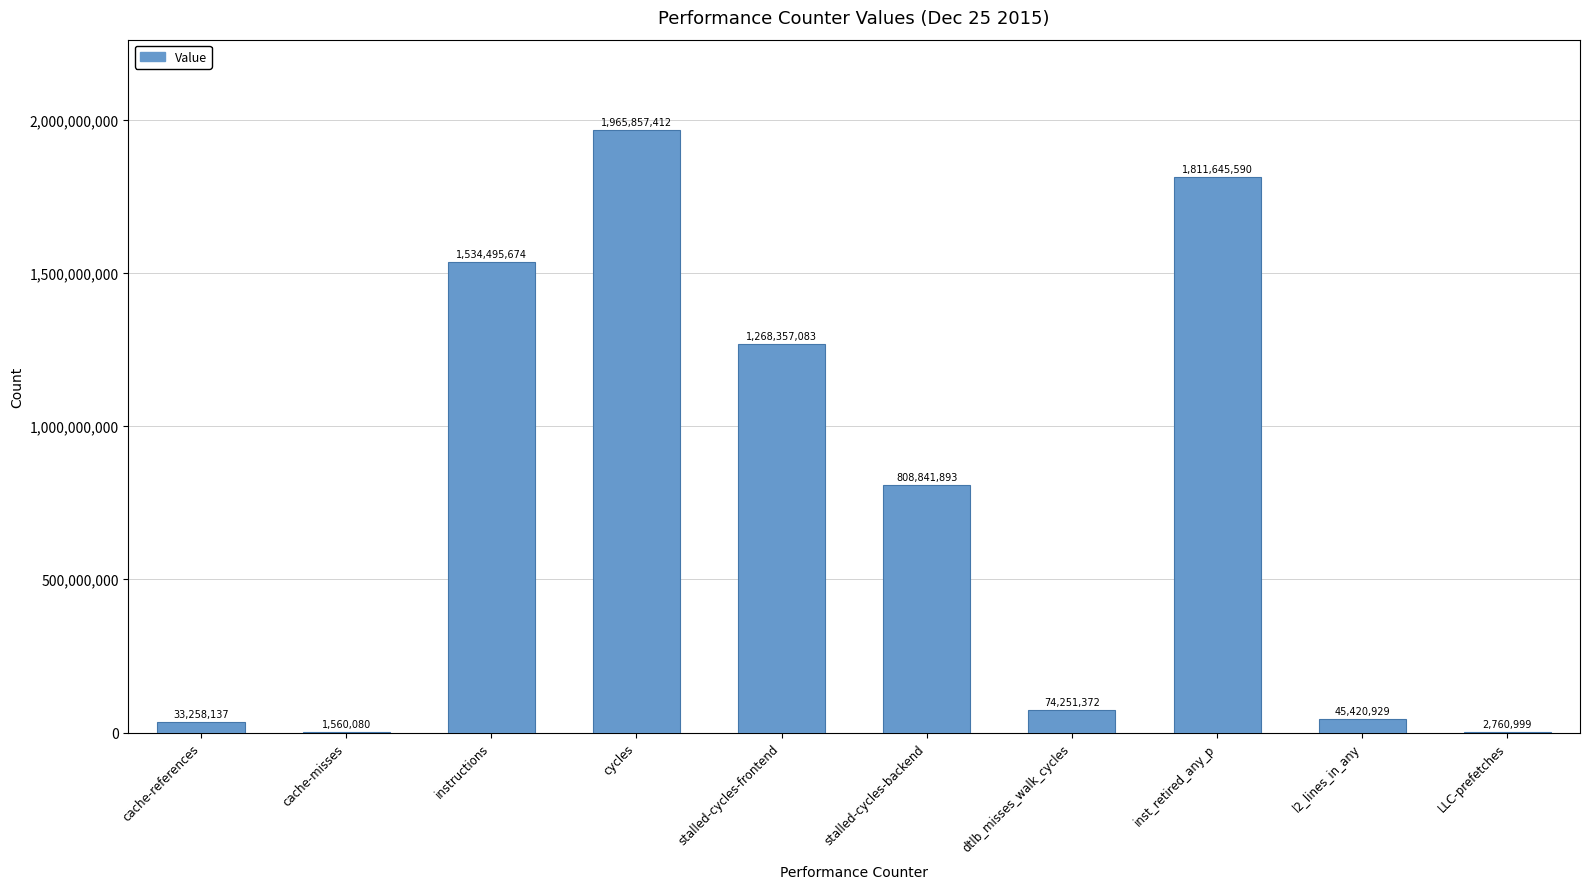

Between cache-misses and stalled-cycles-frontend, which is larger?

stalled-cycles-frontend